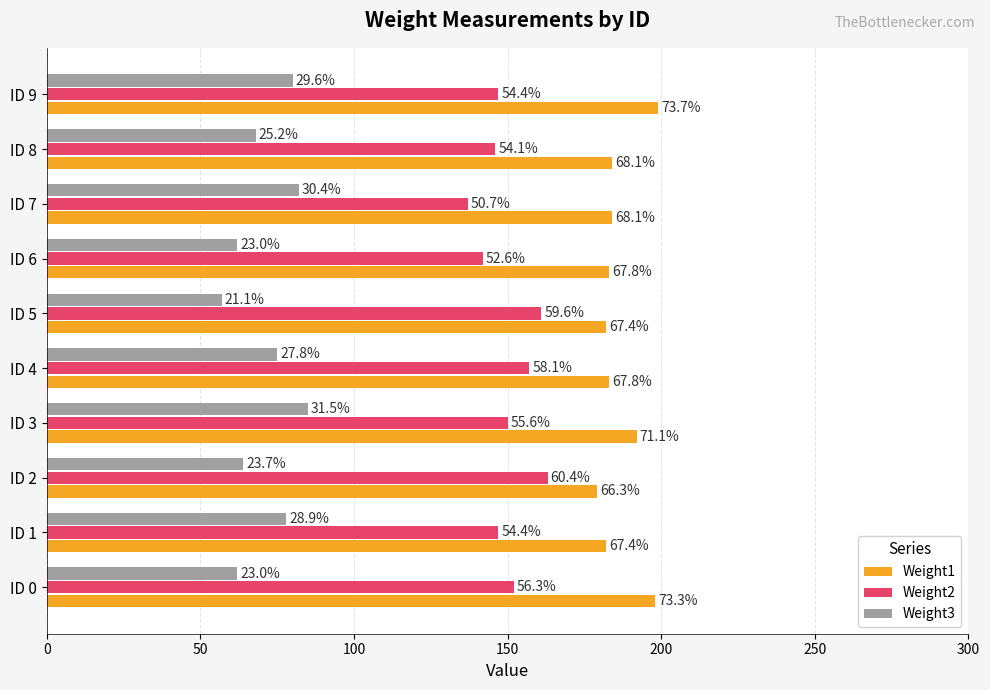

At how many categories does at least one series exceed 153?

10